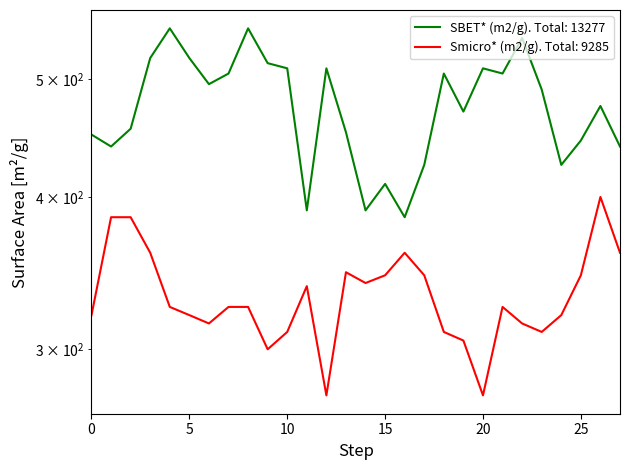

At which category is the sum across all series the highest?

3